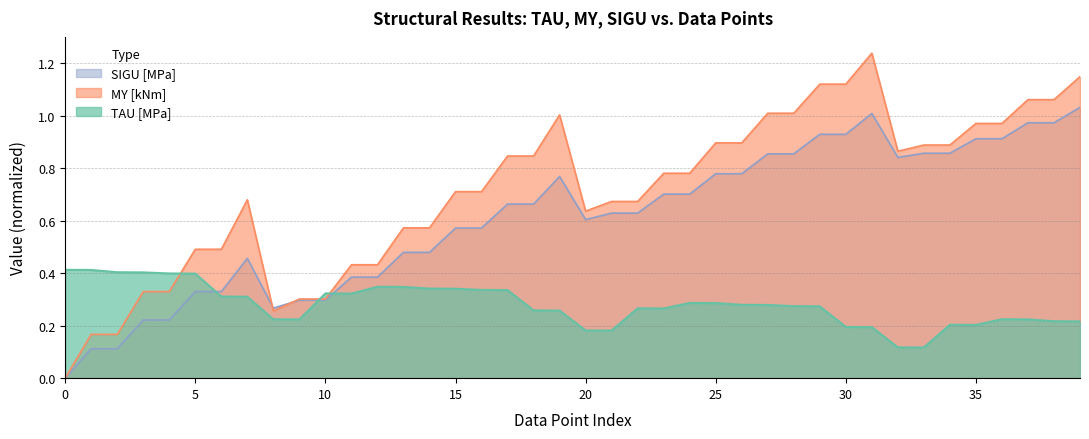

The value of SIGU [MPa] at 13 is 0.3. True or false?

False